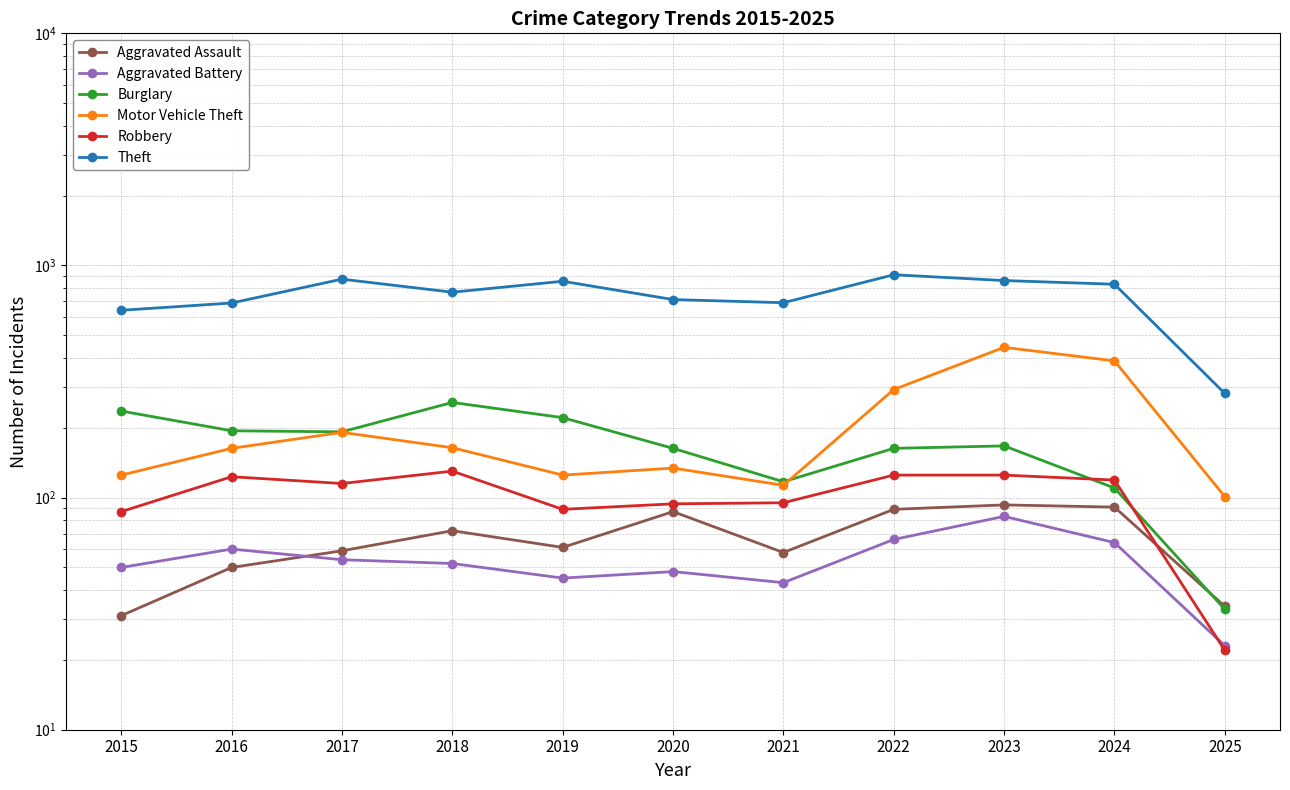

The value of Motor Vehicle Theft at 2018 is 164. True or false?

True